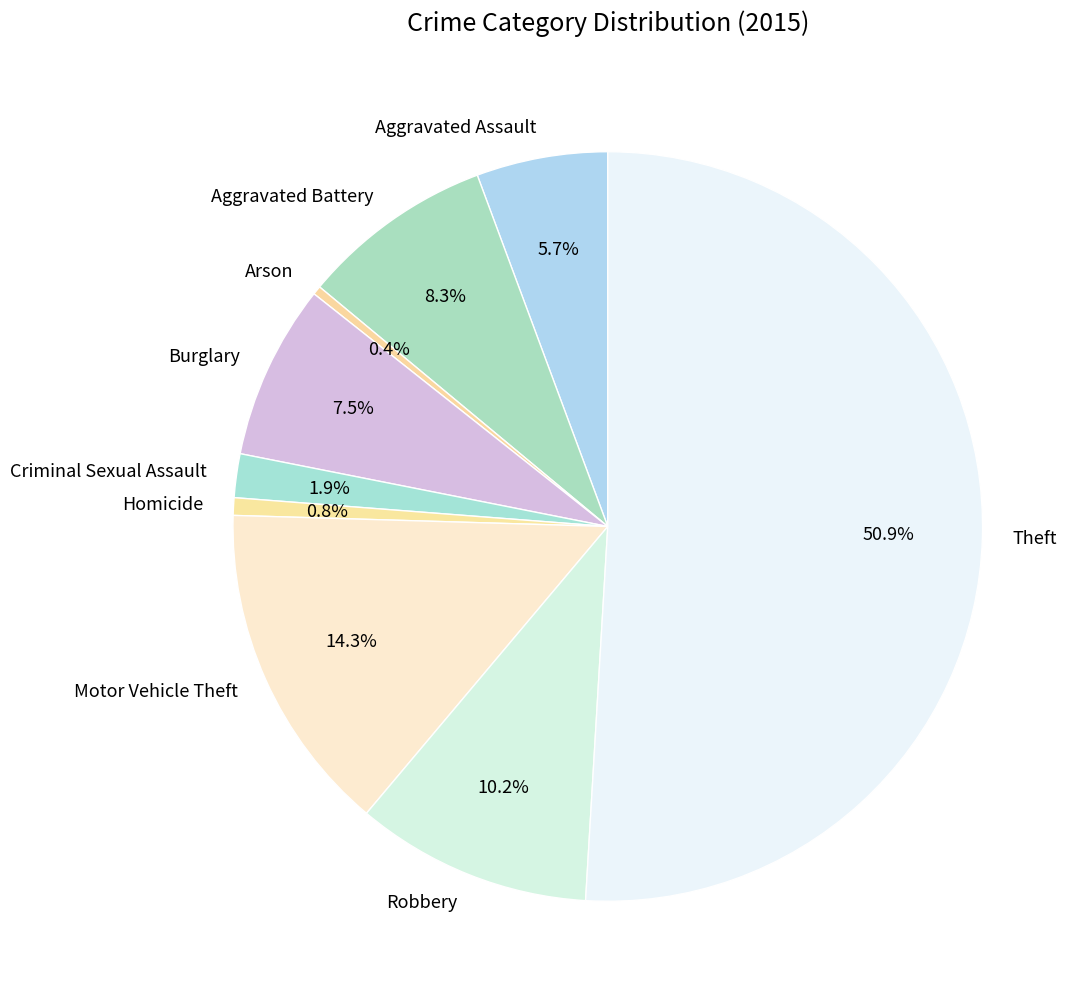

The Robbery slice represents 10% of the pie. True or false?

True